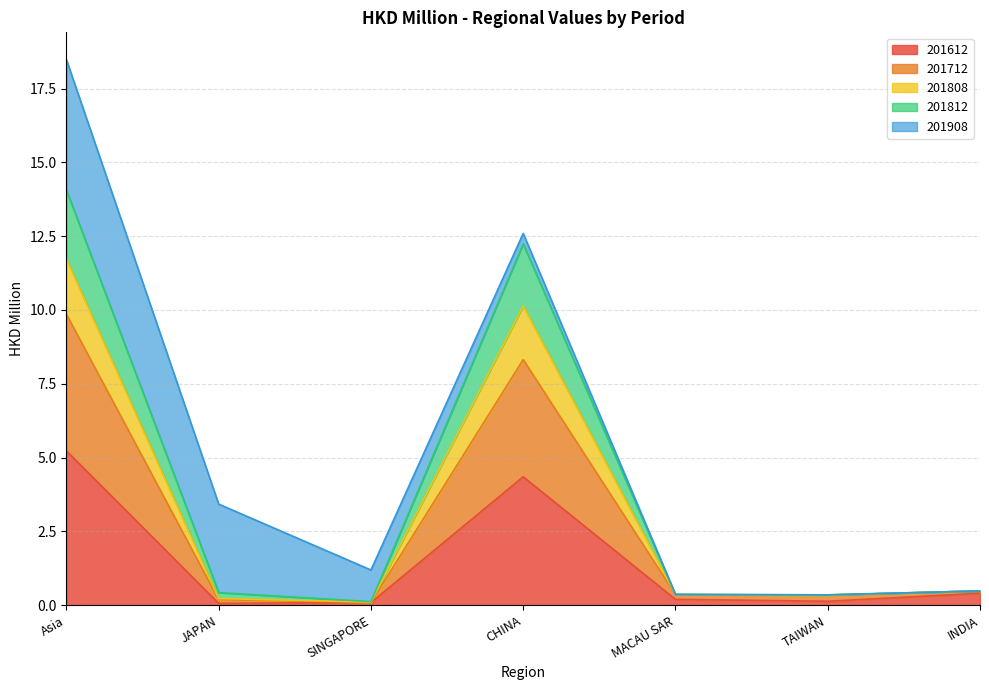

Is it true that 201812 equals 0.6 at TAIWAN?

False